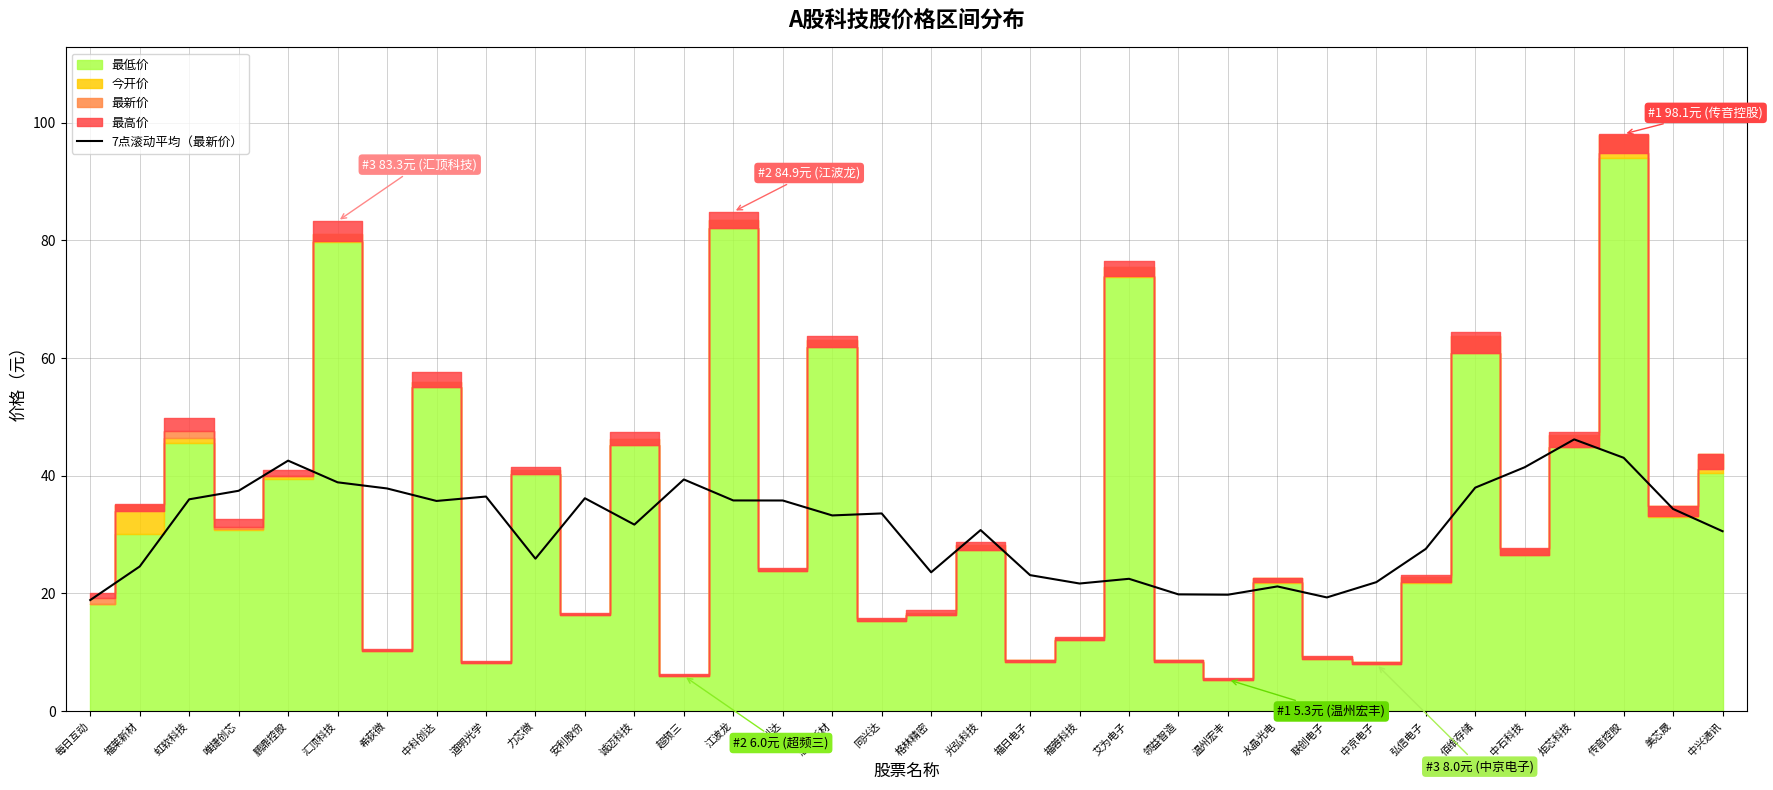

What is the maximum value for 7点滚动平均（最新价）?

46.2